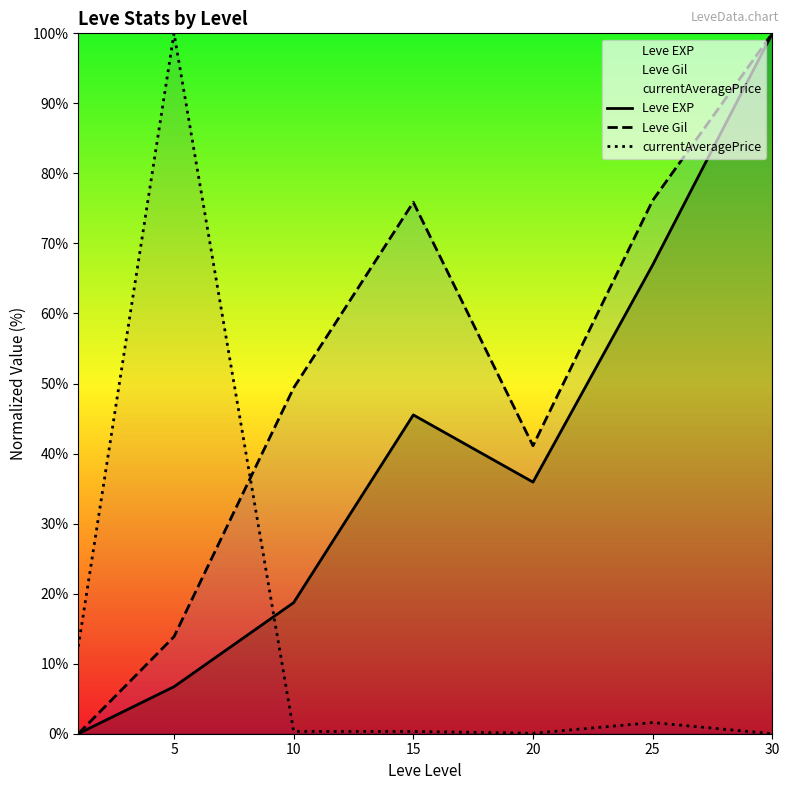

Count the number of categories in the chart.

7